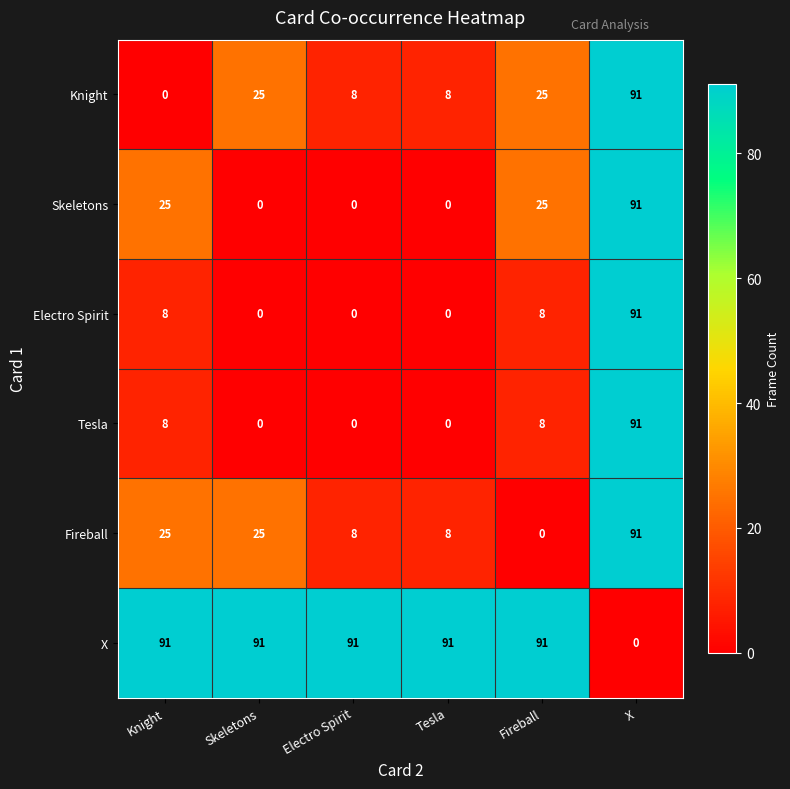

What is the difference between the highest and lowest values at Fireball?

91